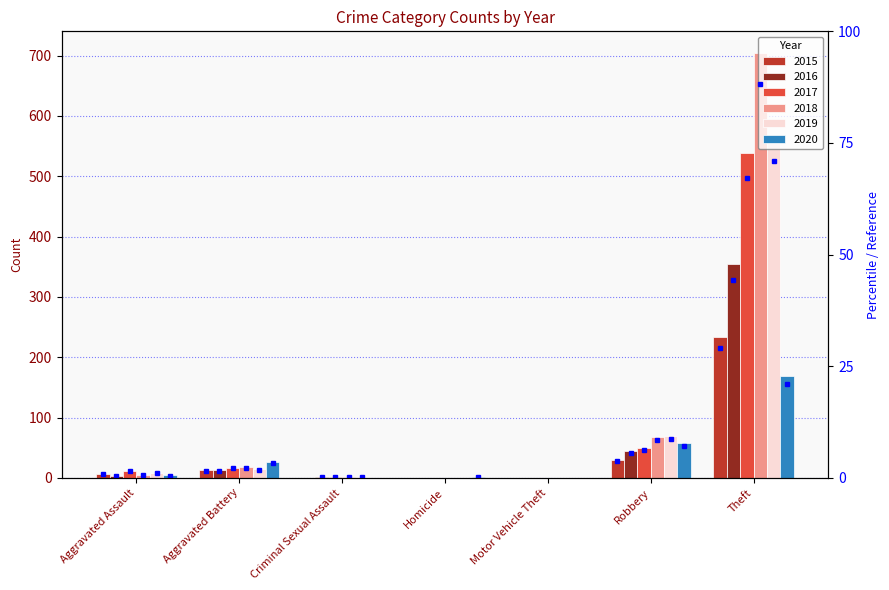

At which category is the sum across all series the highest?

Theft